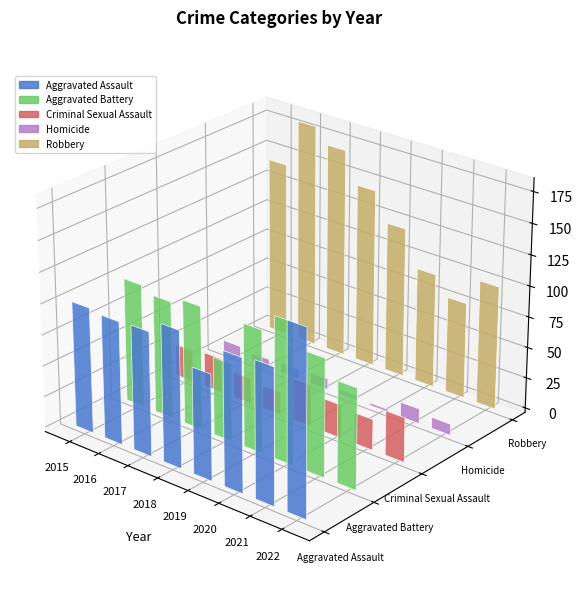

Which category has the lowest value in the Homicide series?

2020